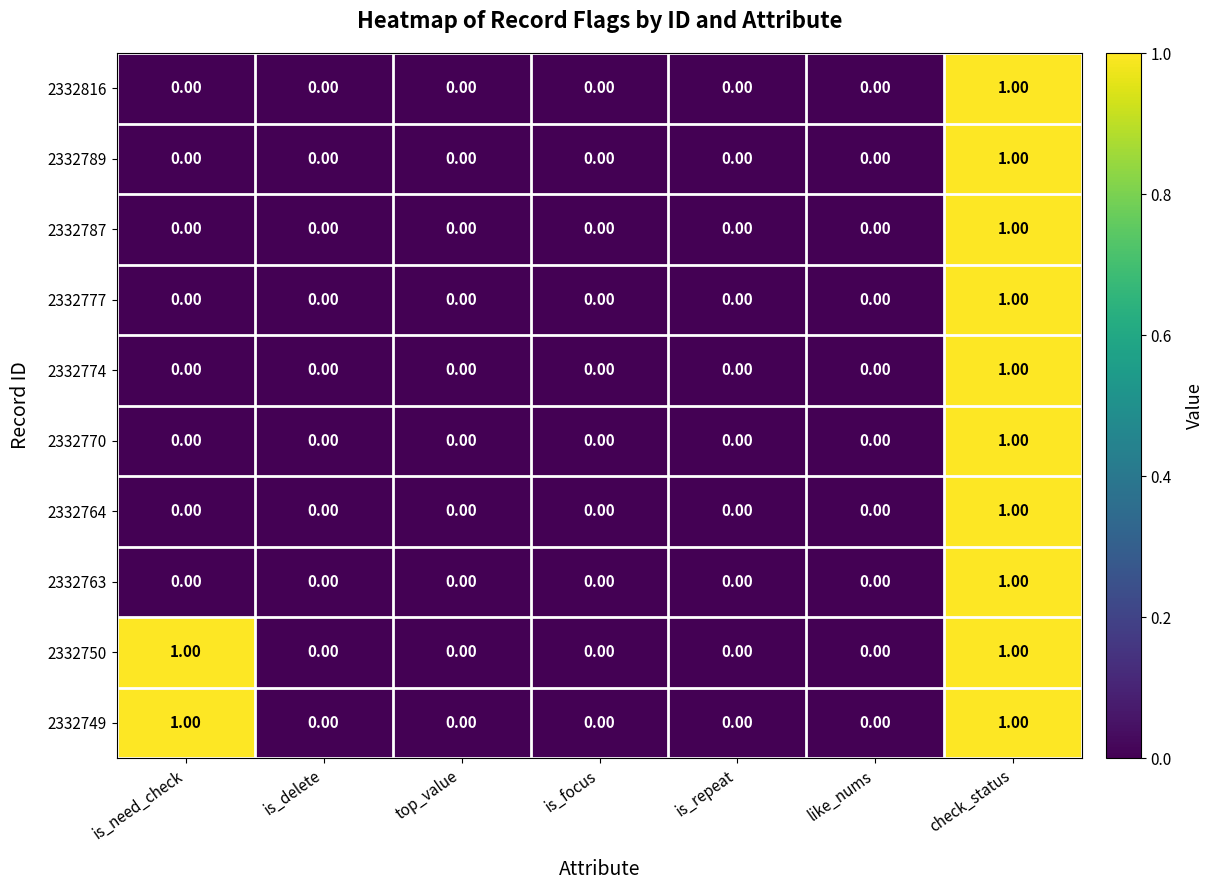

At which label does 2332787 reach its peak?

check_status